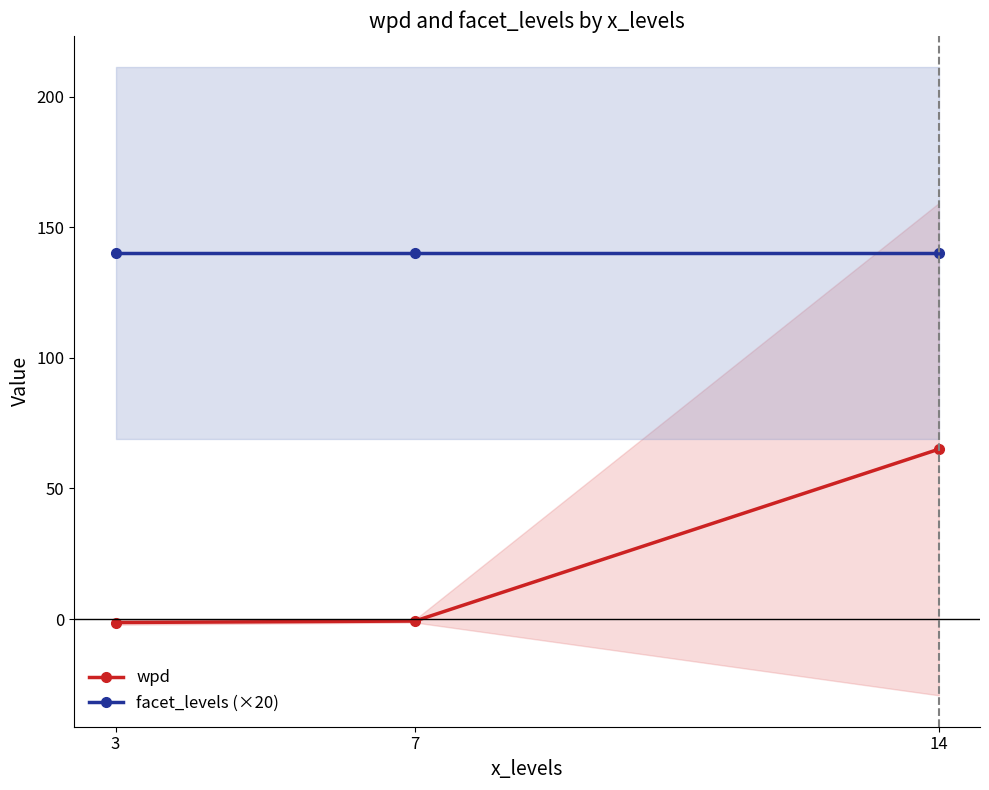

Which category has the lowest value in the wpd series?

3